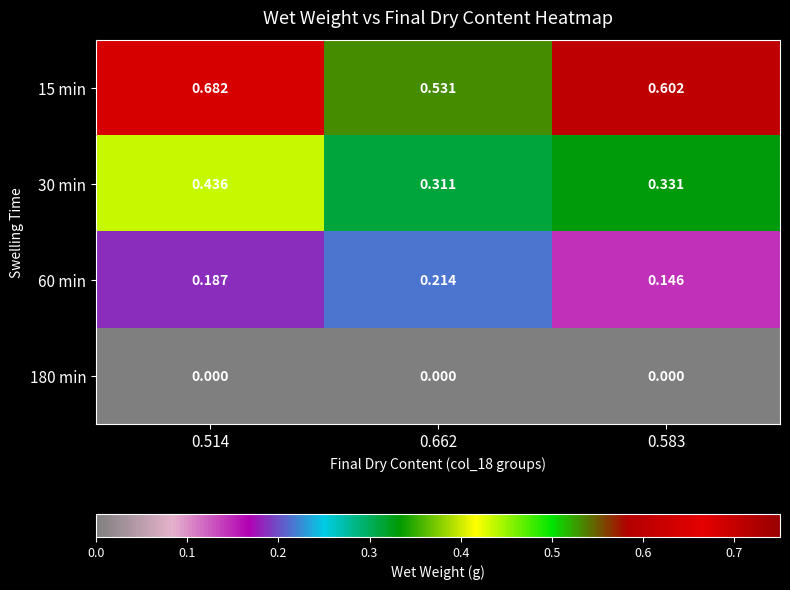

Is the value of 180 min at 0.514 greater than the value of 30 min at 0.583?

No